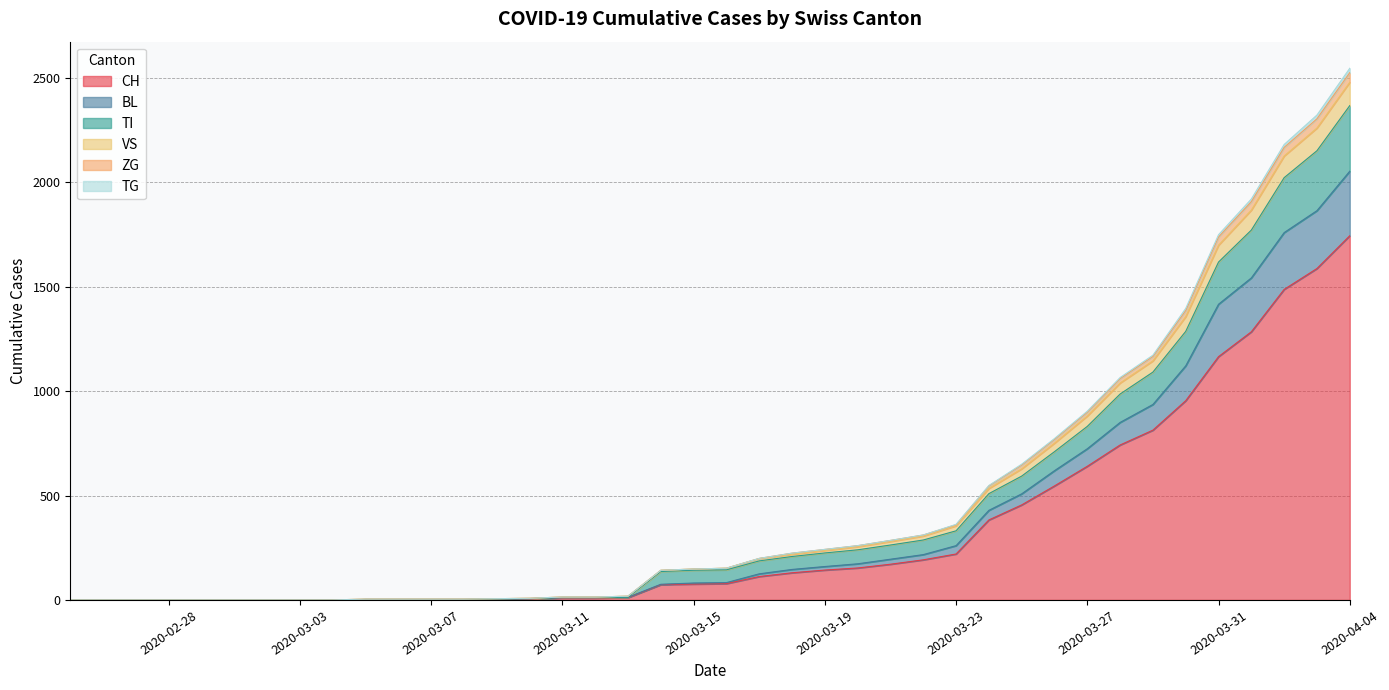

What is the approximate value of CH at 2020-03-14, to the nearest 100?

100